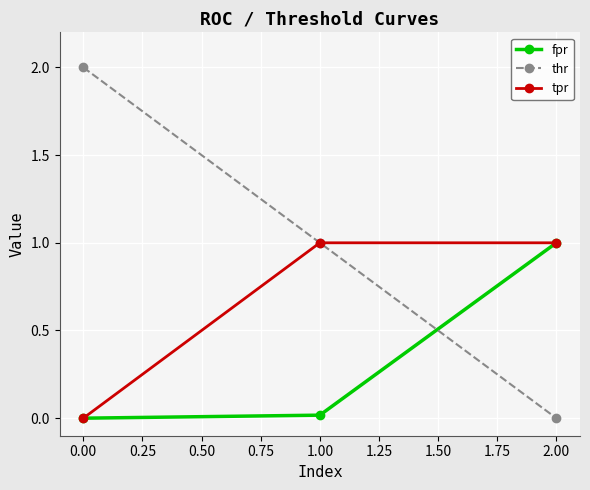

List the series in order of their overall mean, lowest first.

fpr, tpr, thr